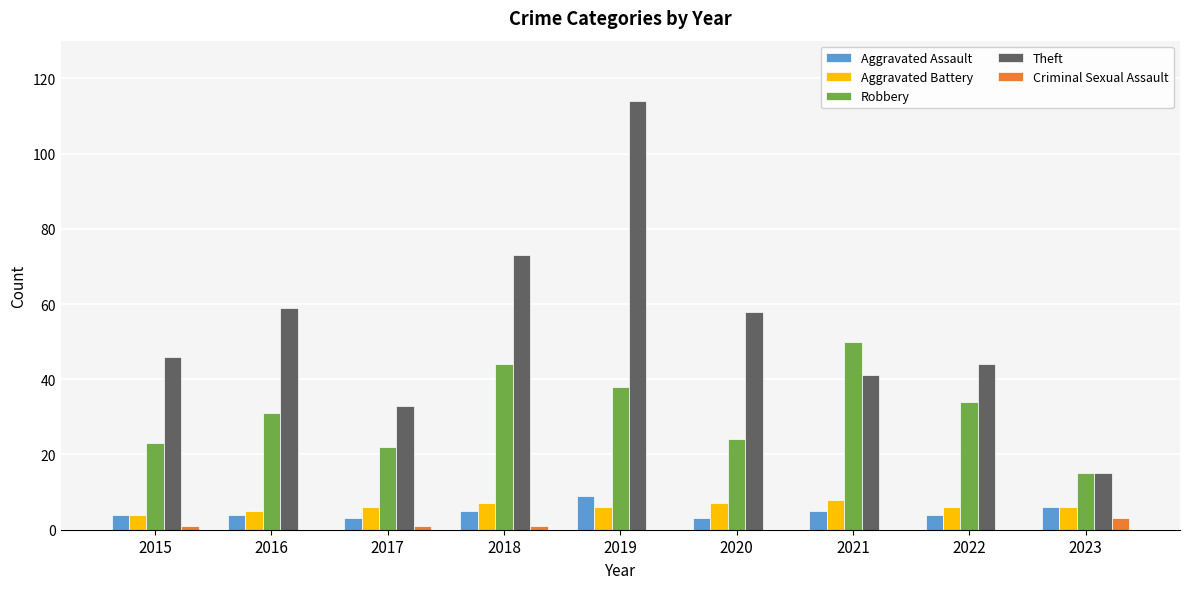

Which label corresponds to the largest value in the chart?

2019